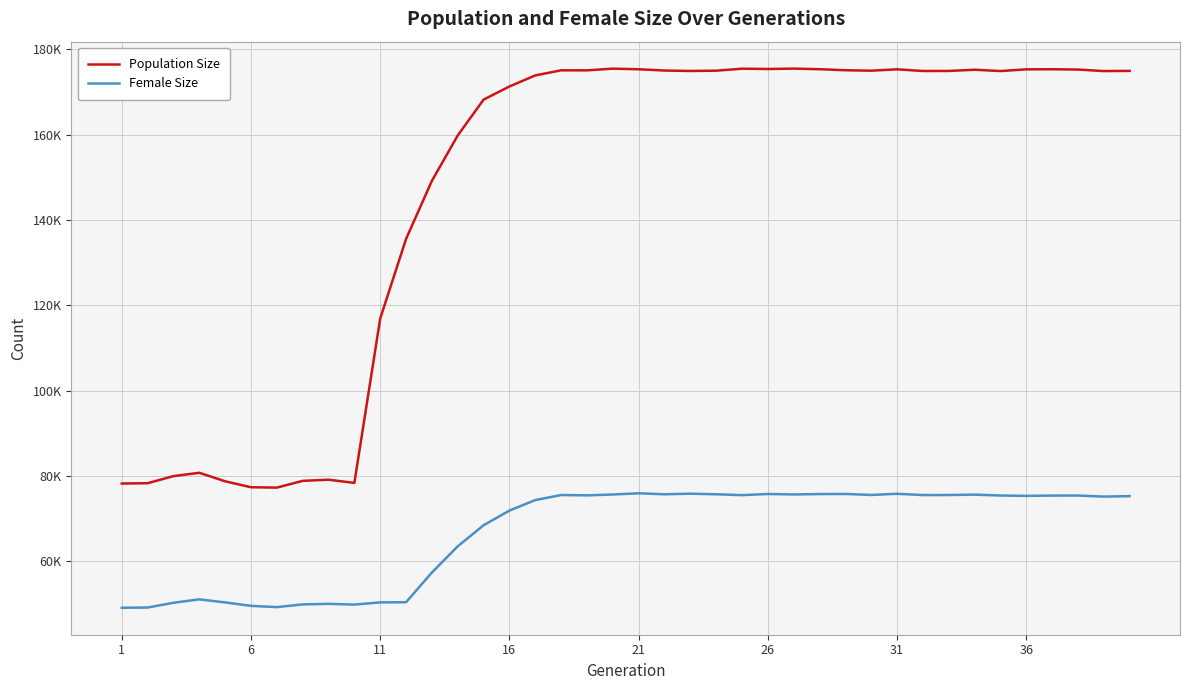

Which series has the largest range (max minus min)?

Population Size